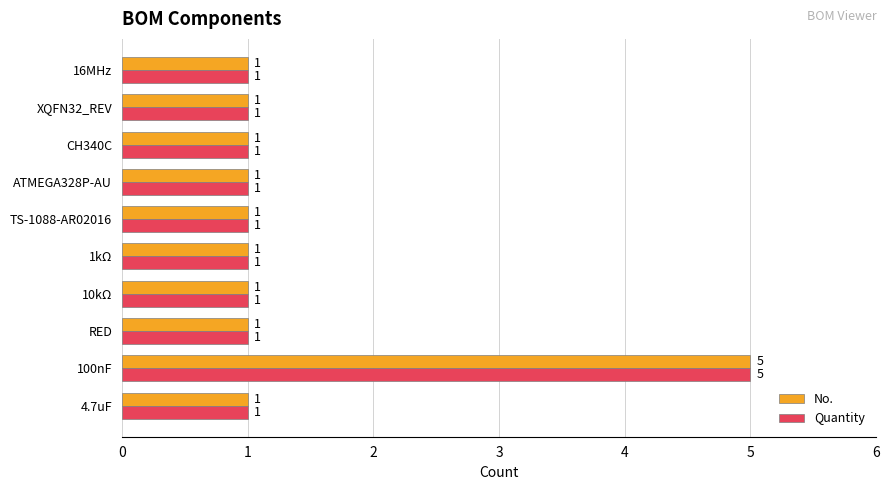

The value of No. at CH340C is 1. True or false?

True